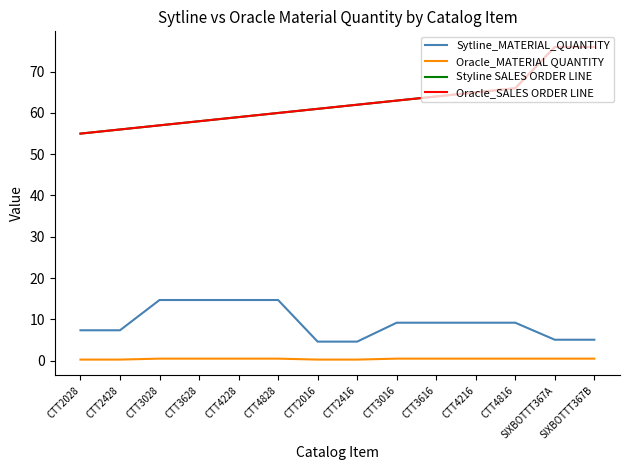

Is this an area chart (filled region under the line)?

No